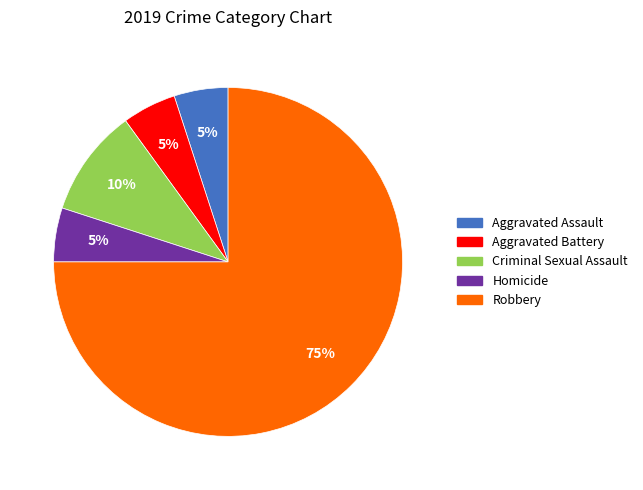

Does any single category account for the majority?

Yes